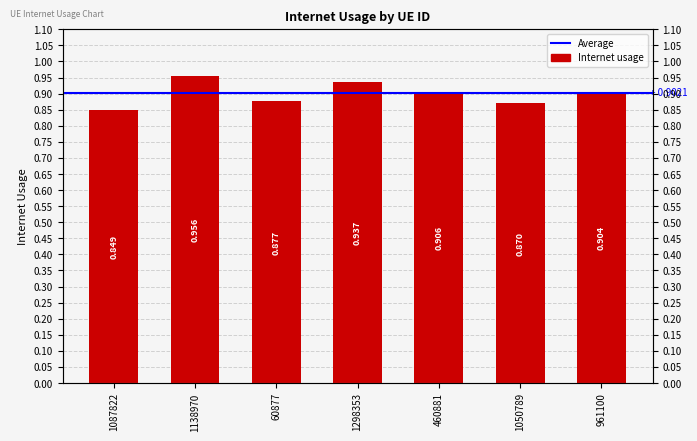

Reading left to right, extract all data points from this chart.

0.8	1.0	0.9	0.9	0.9	0.9	0.9